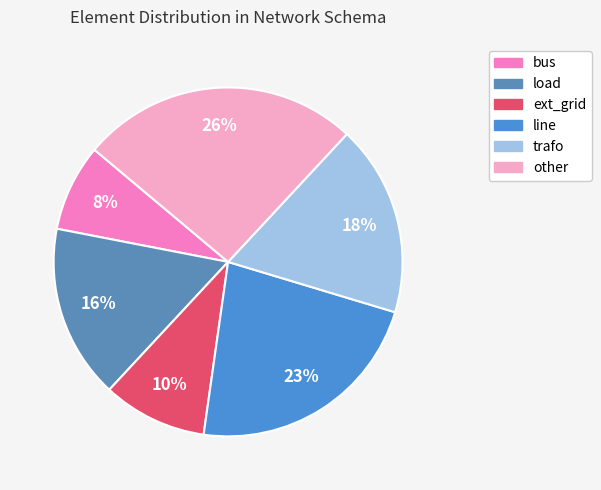

Count the number of slices in the pie.

6